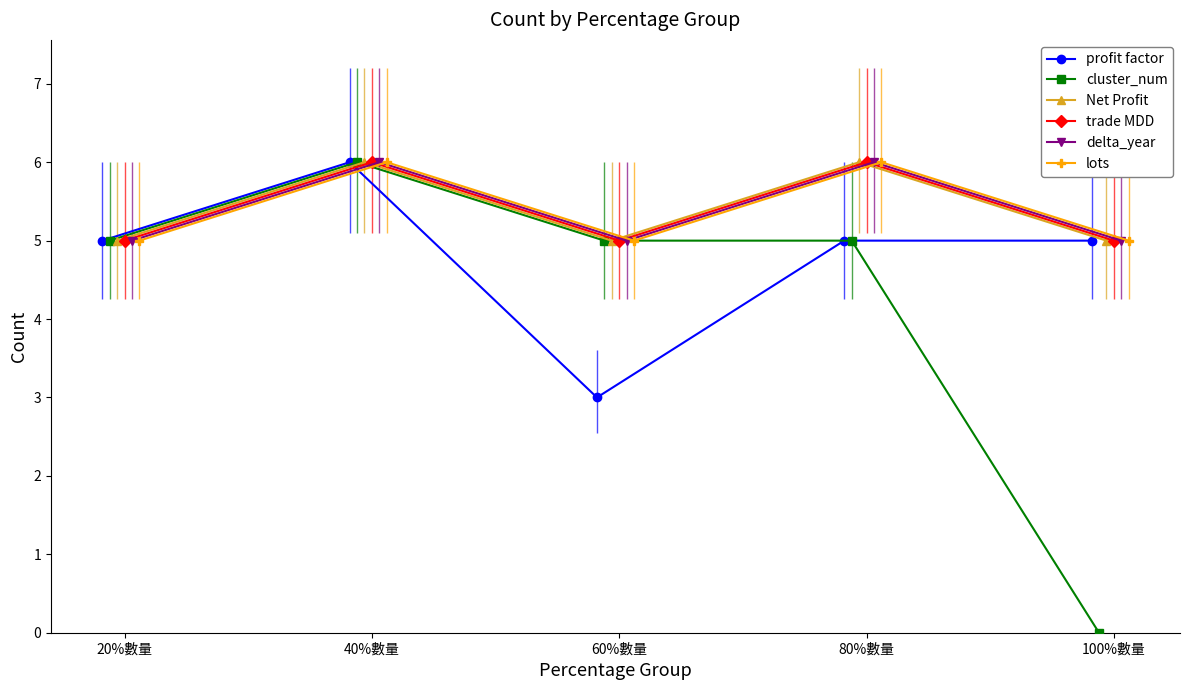

What is the maximum value for cluster_num?

6